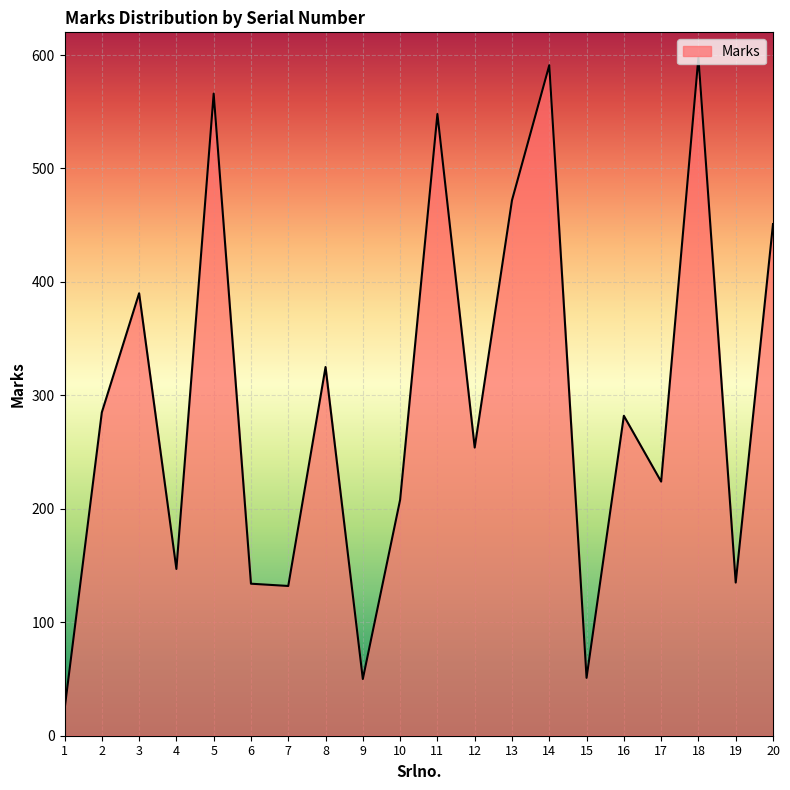

What is the change in value from 4 to 10?

+61